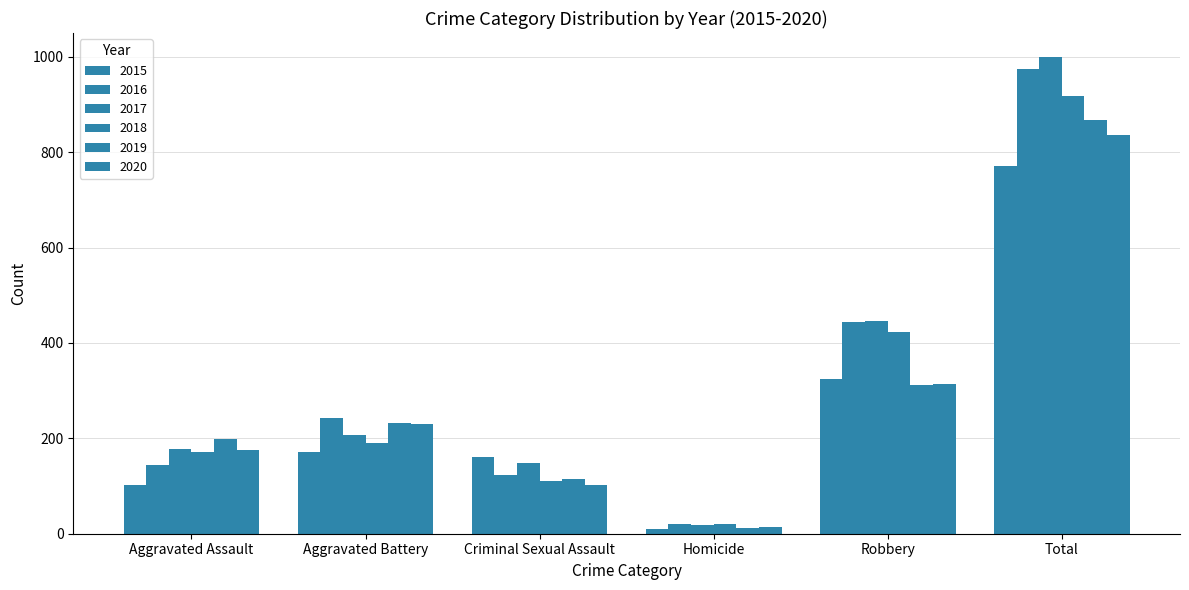

How many bars are there in total?

36